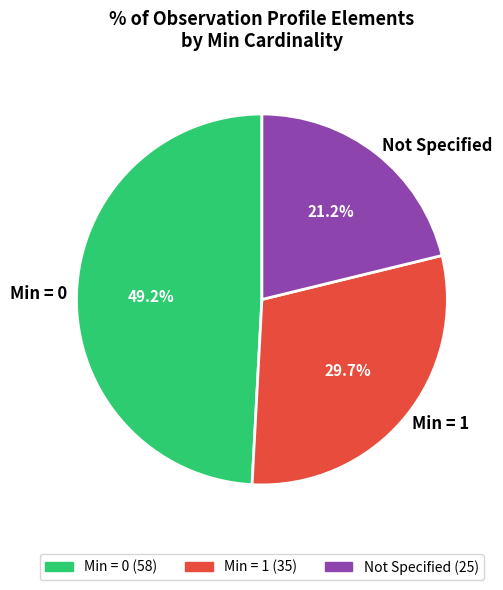

Do Min = 1 and Min = 0 together represent more than half of the pie?

Yes